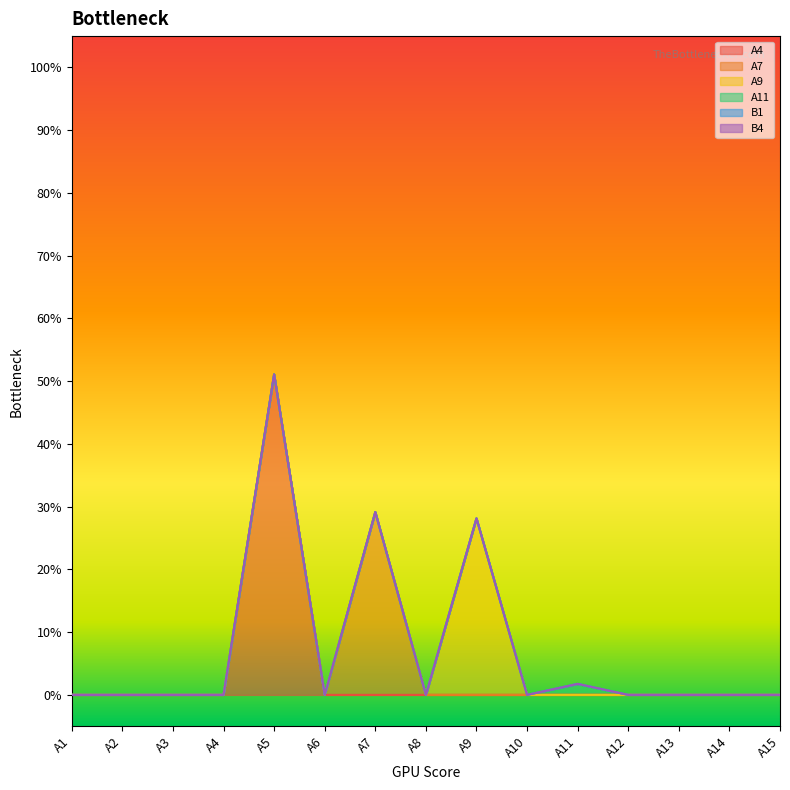

At how many categories does at least one series exceed 0?

4